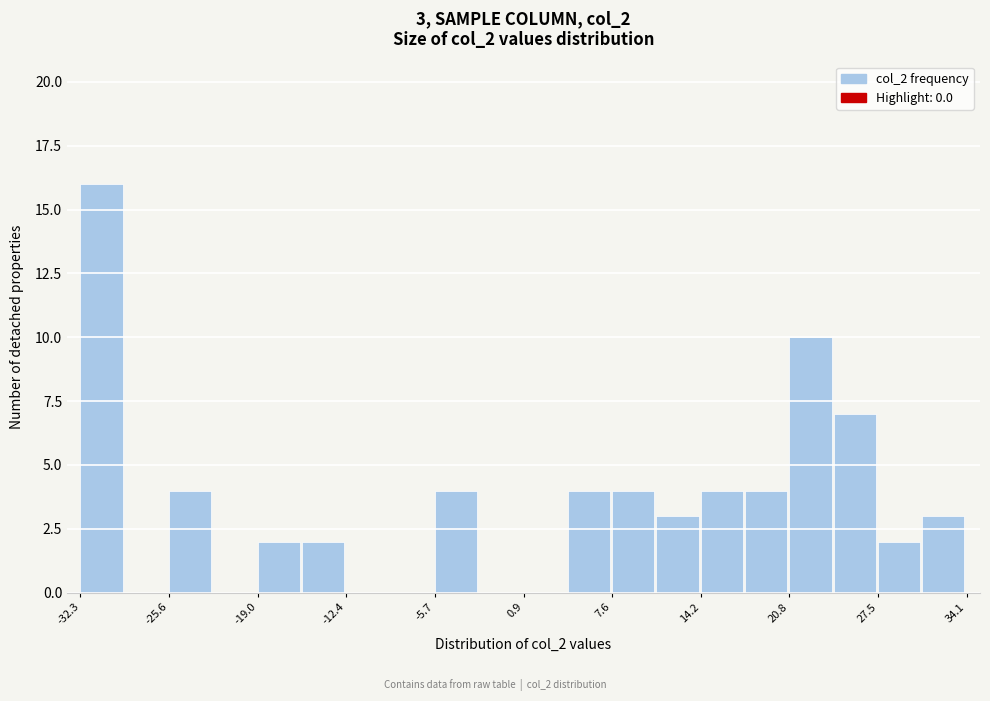

Around what value on the x-axis is the tallest bar? Give the approximate position of its centre, as read against the axis.

-31